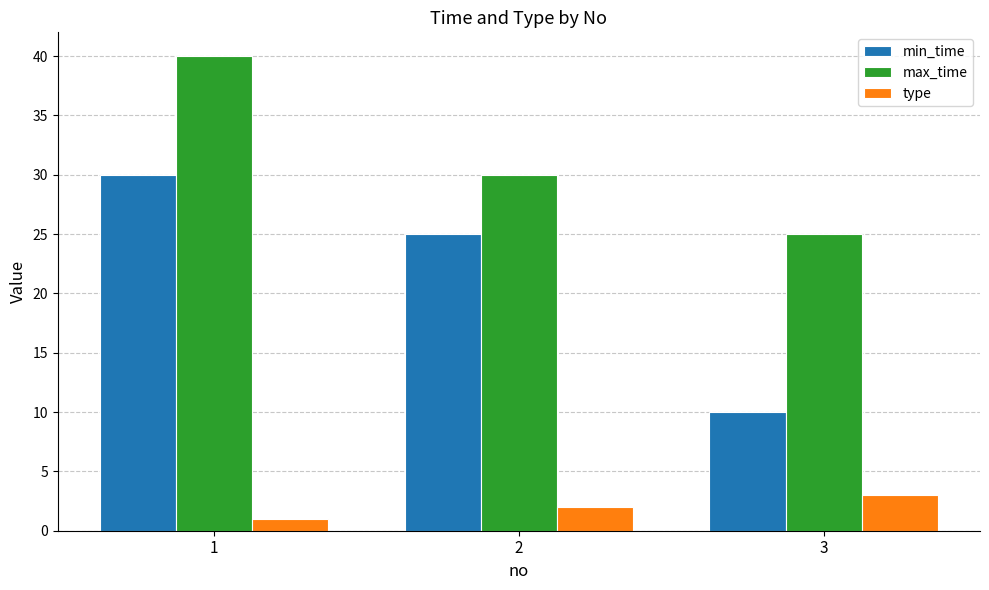

What is the minimum value shown in the chart?

1